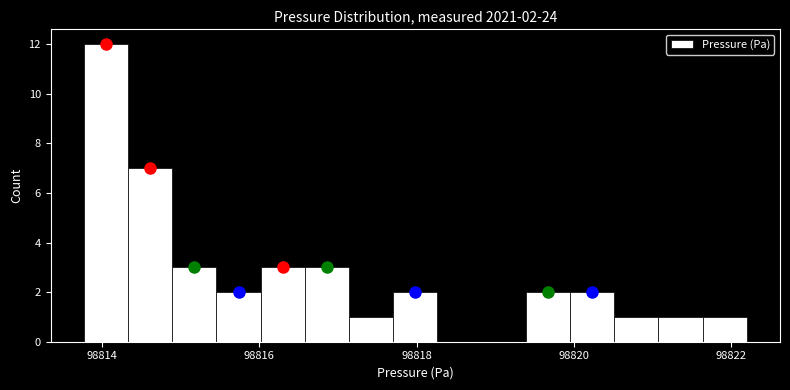

Around what value on the x-axis is the tallest bar? Give the approximate position of its centre, as read against the axis.

98814.0